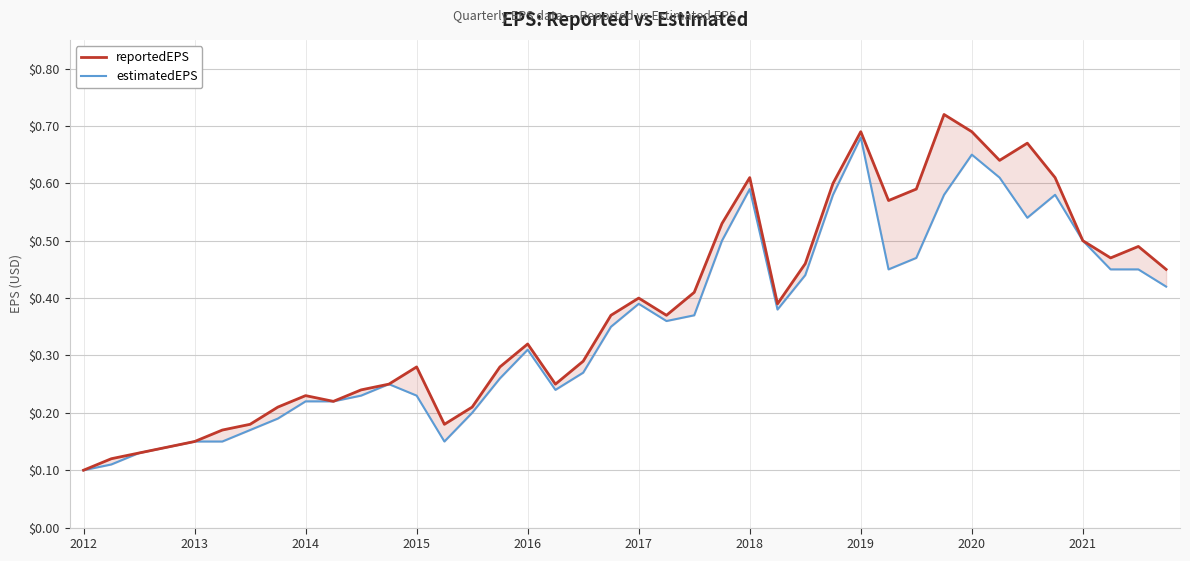

What is the difference between the maximum and minimum values in the estimatedEPS series?

0.6